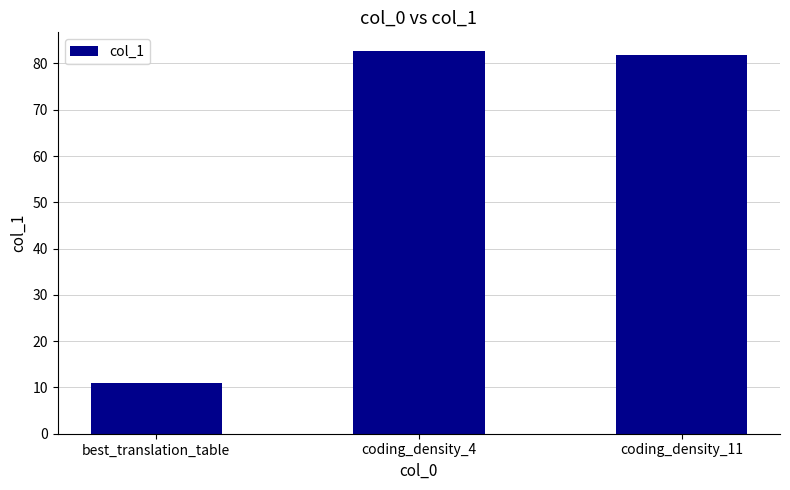

What is the label of the 1st bar from the left?

best_translation_table